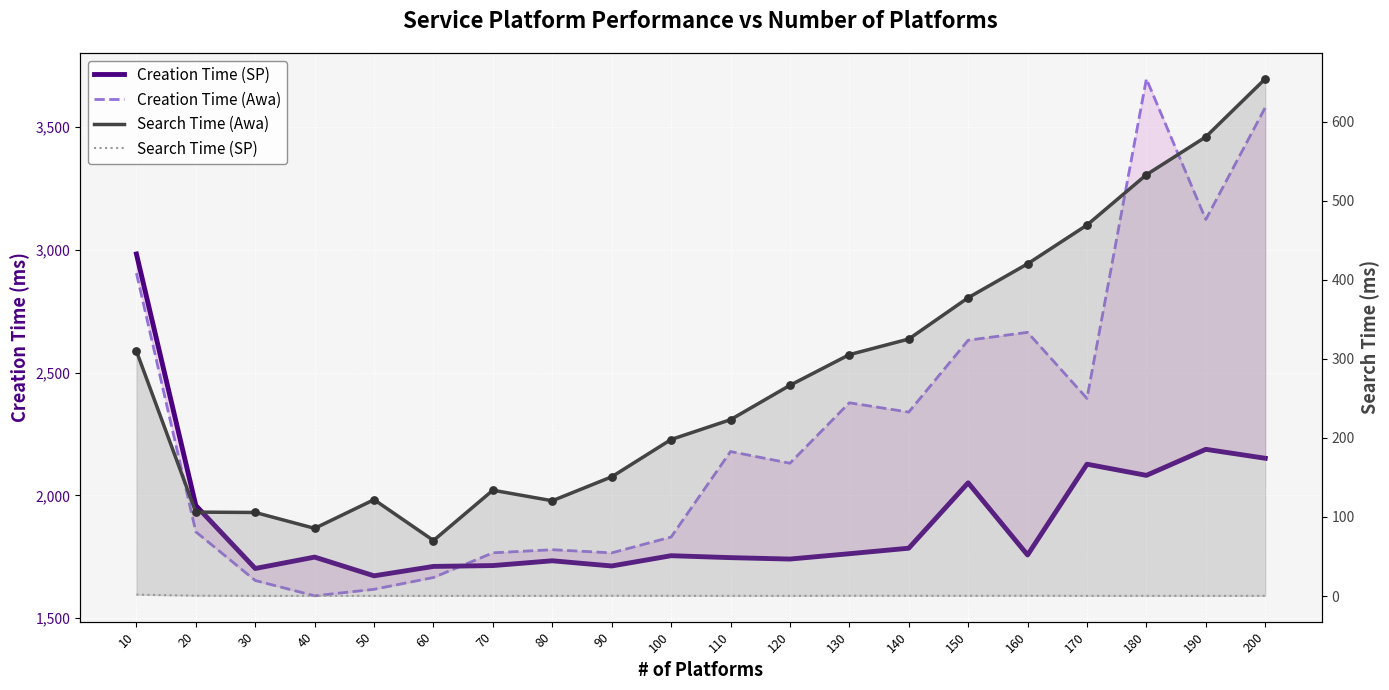

Which series has the largest Y range (max minus min)?

Creation Time (Awa)